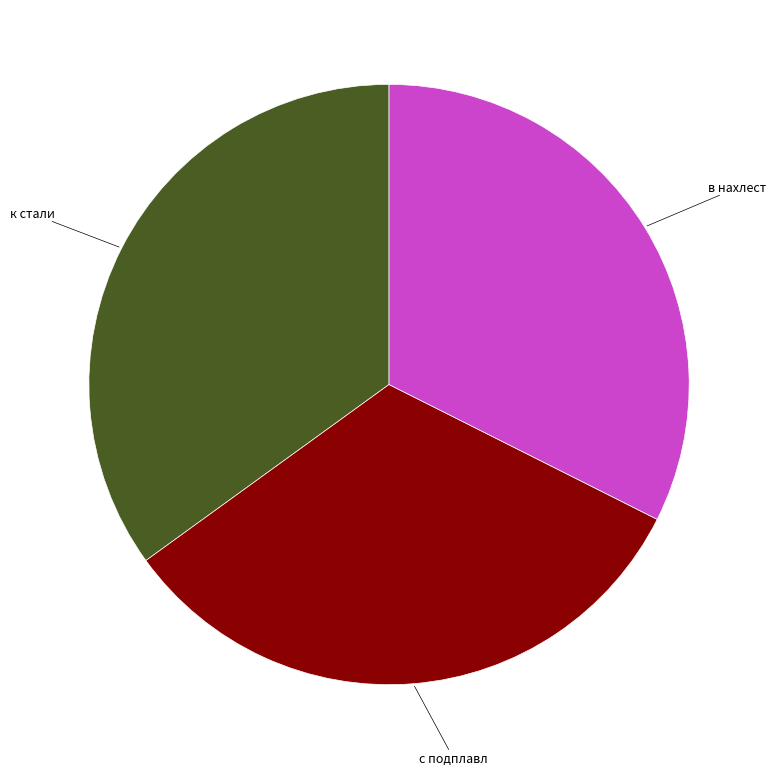

True or false: к стали accounts for 35% of the total.

True